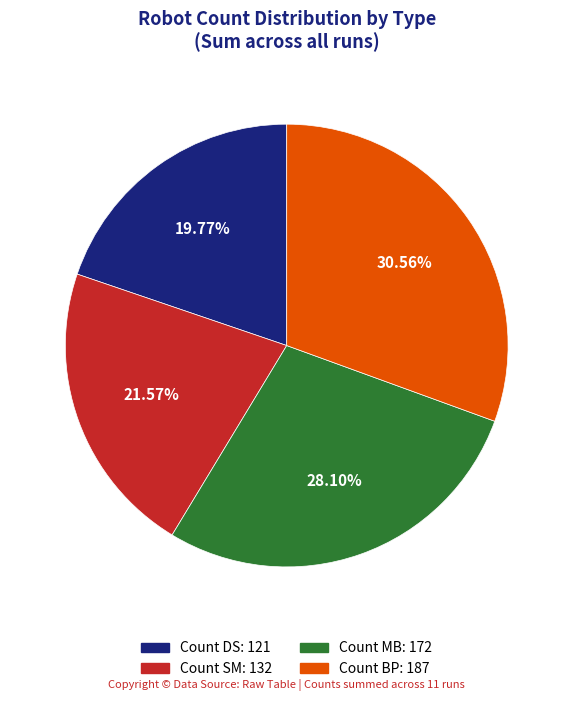

Does Count BP represent more than half of the total?

No